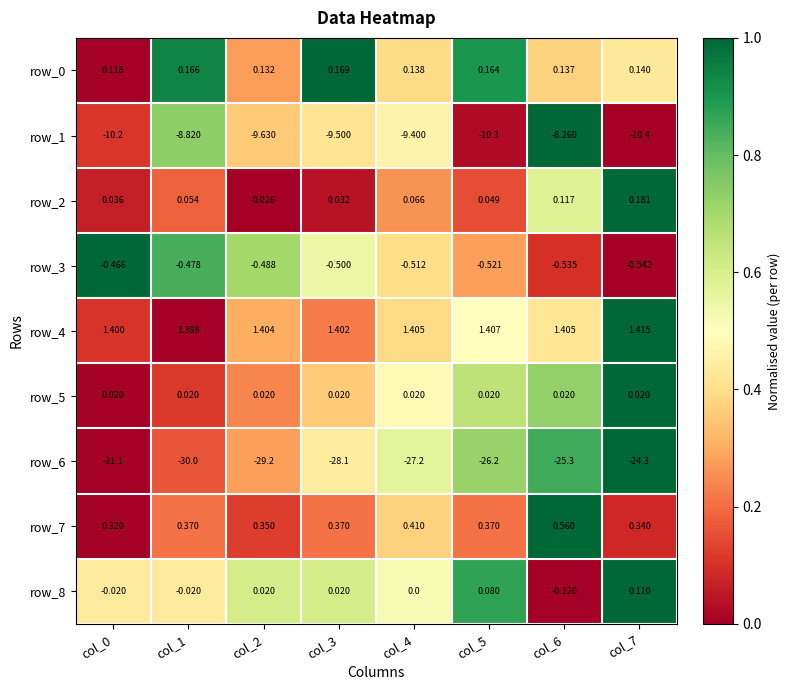

What is the sum of the row_6 values at col_6 and col_1?

-55.3